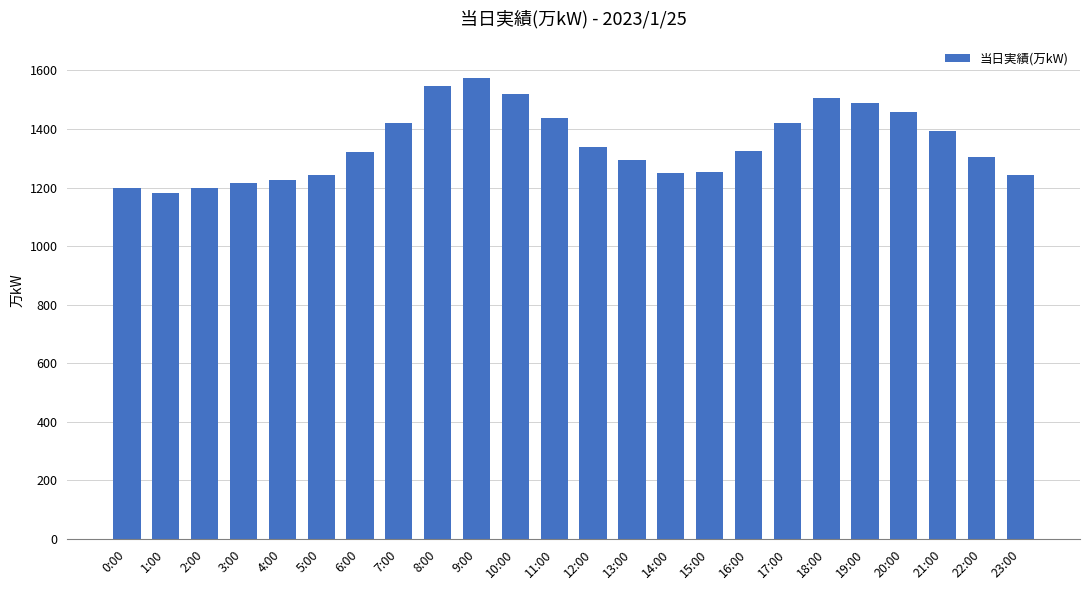

How many values are below 1325?

12